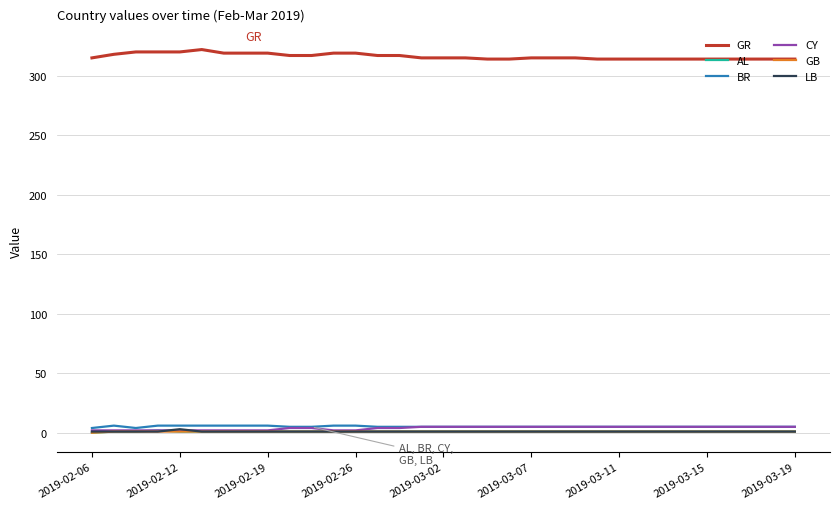

True or false: GR and BR intersect in this chart.

False